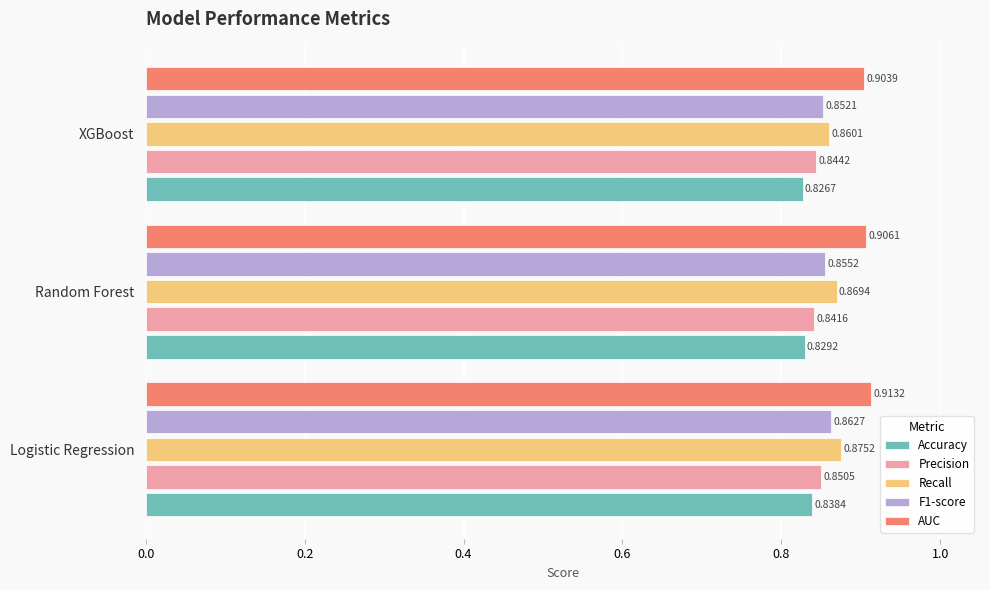

At which label is Recall closest to 0?

XGBoost